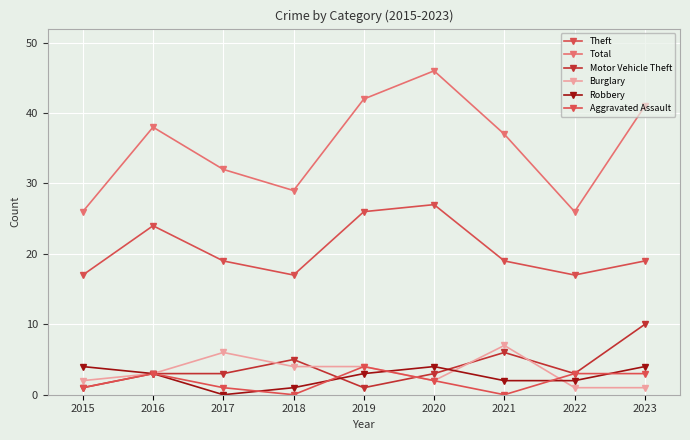

What is the average value of the Theft series?

21